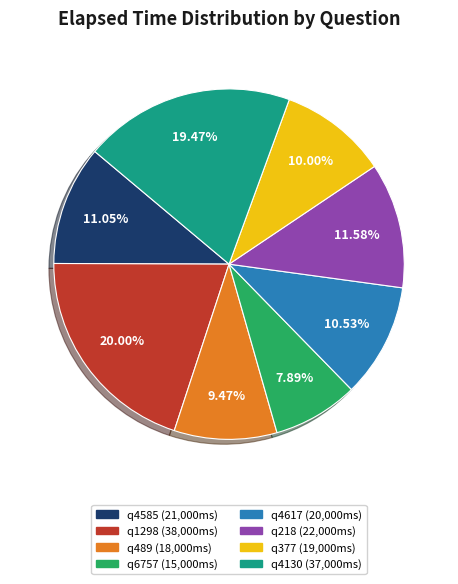

What percentage do q489 and q4130 together represent?

28.9%